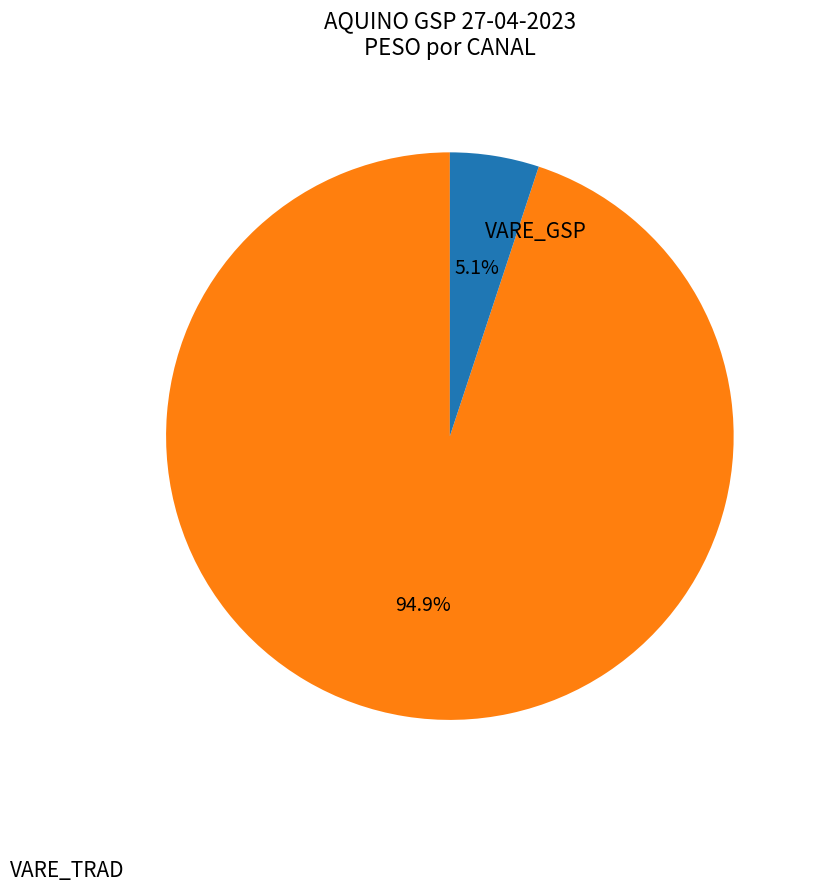

Does any single category account for the majority?

Yes